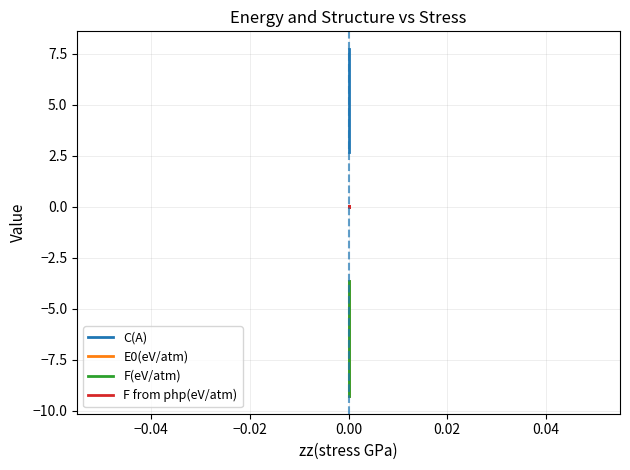

How many data points in C(A) are less than 6?

10